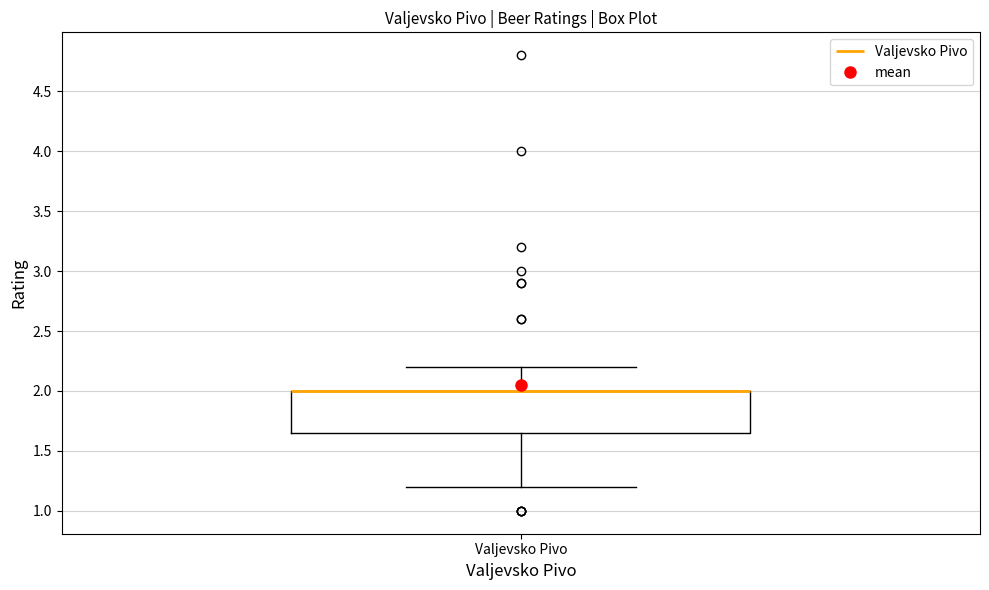

Transcribe this box plot: give where the median line is, the range the box spans, and where the two whiskers end, as read against the y-axis. The values are not printed on the chart, so give them approximately, as read against the axis.

median 2.00 (drawn on the box's upper edge), box 1.65 to 2.00, whiskers 1.20 to 2.20